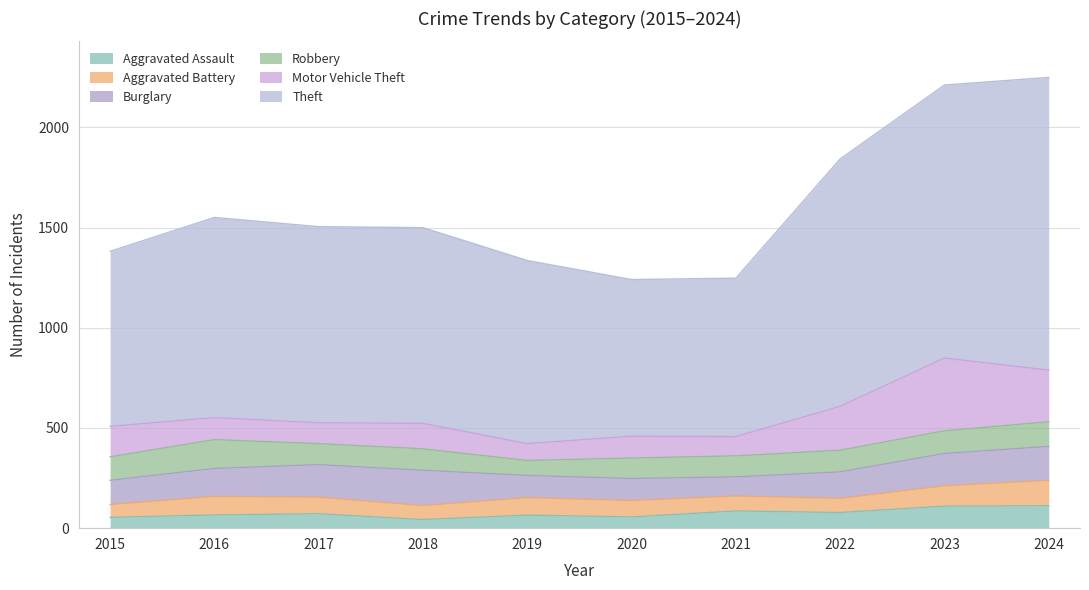

How many lines are shown in the chart?

6